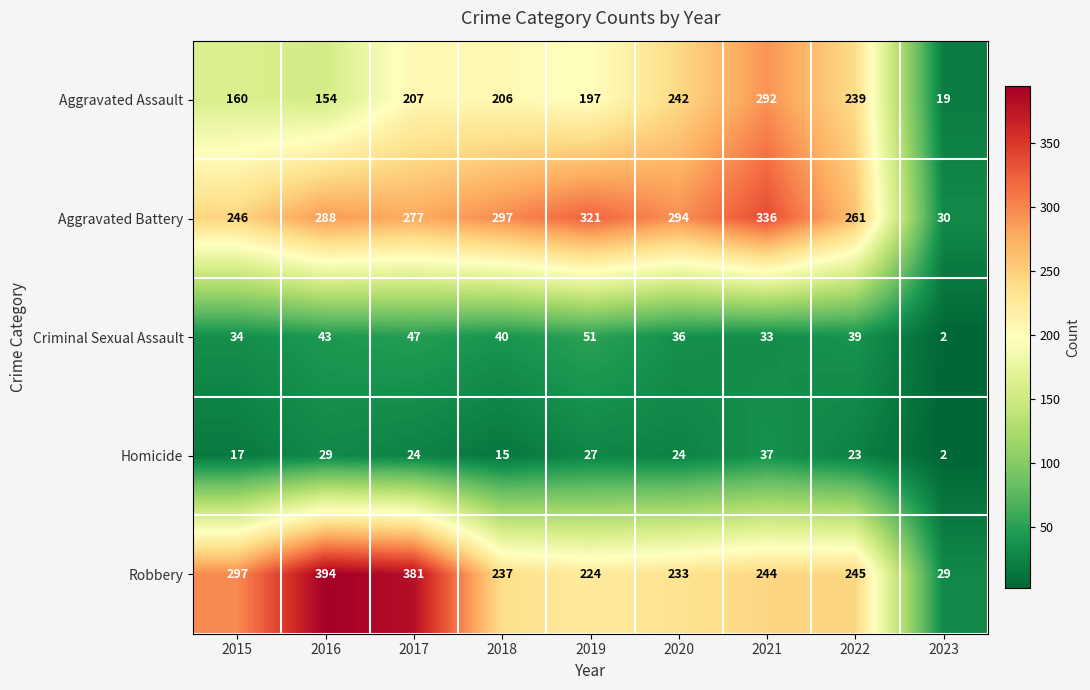

What is the difference between the Criminal Sexual Assault values at 2020 and 2016?

7